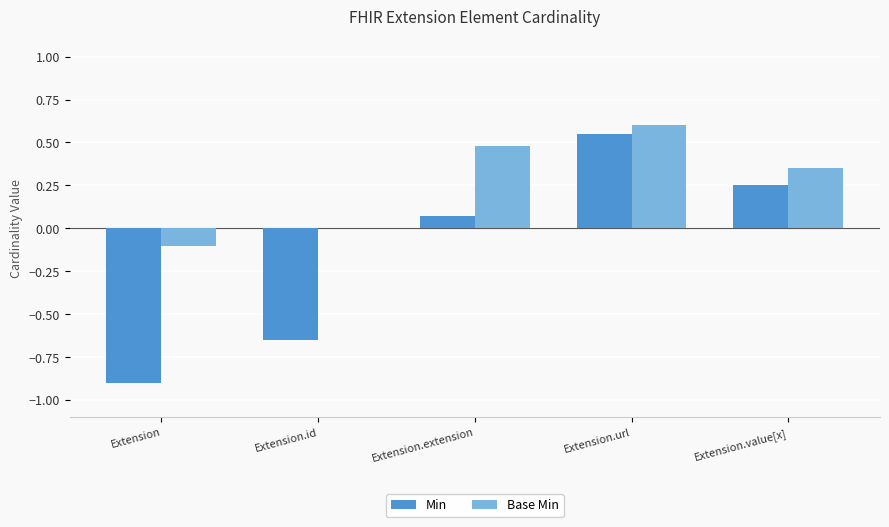

Which category has the highest value in the Base Min series?

Extension.url